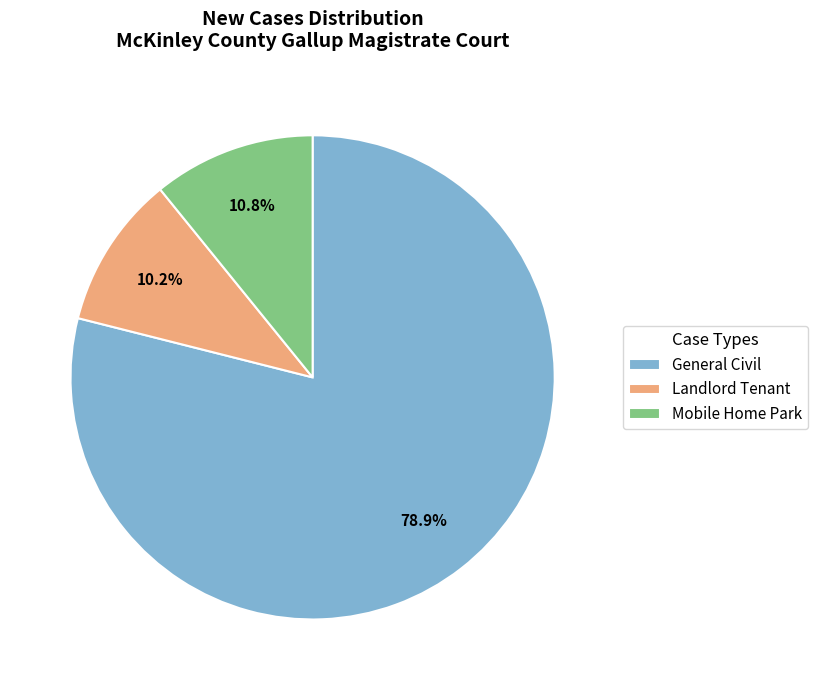

What is the smallest slice in the pie chart?

Landlord Tenant